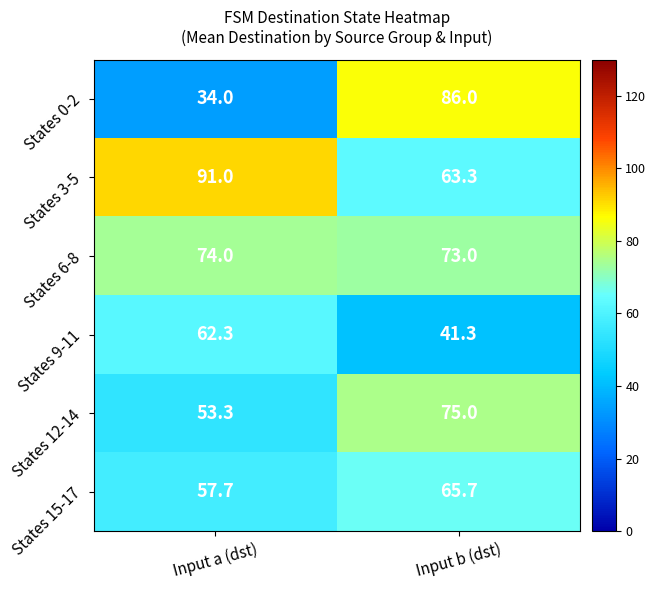

Which series has the largest total across all categories?

States 3-5